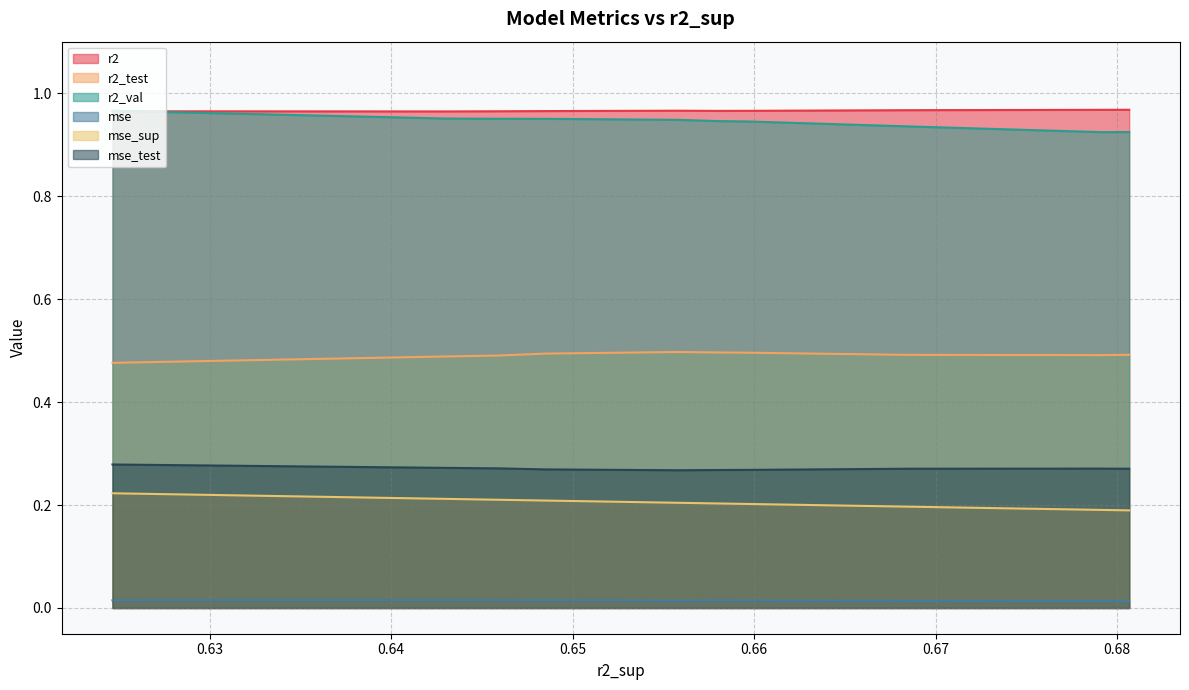

True or false: r2_test and r2_val intersect in this chart.

False